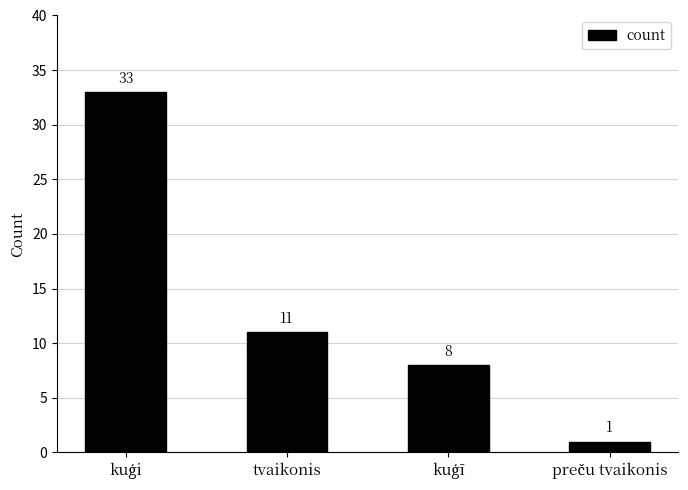

Count the number of data series in this chart.

1